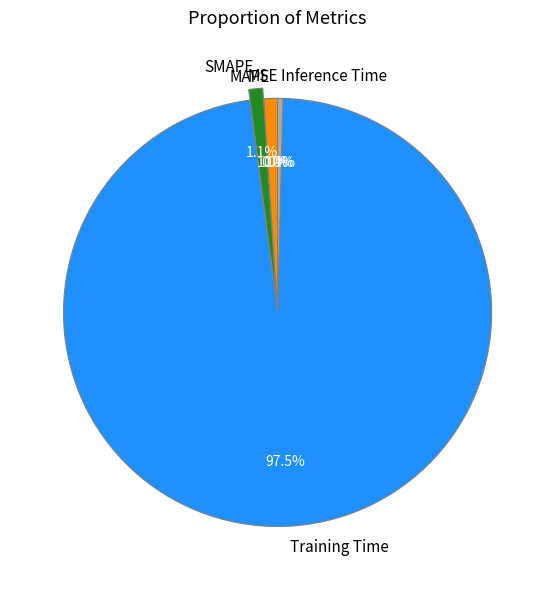

Which category has the biggest portion of the pie?

Training Time